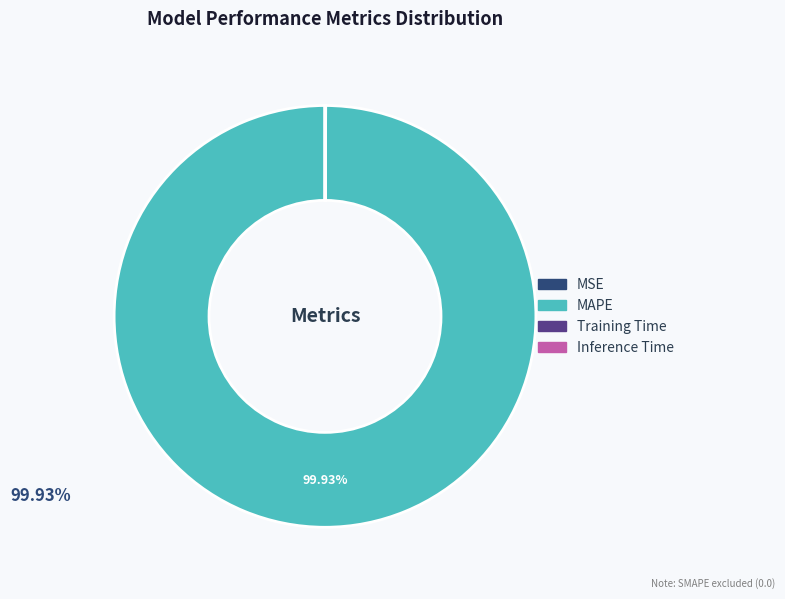

What is the majority slice?

MAPE